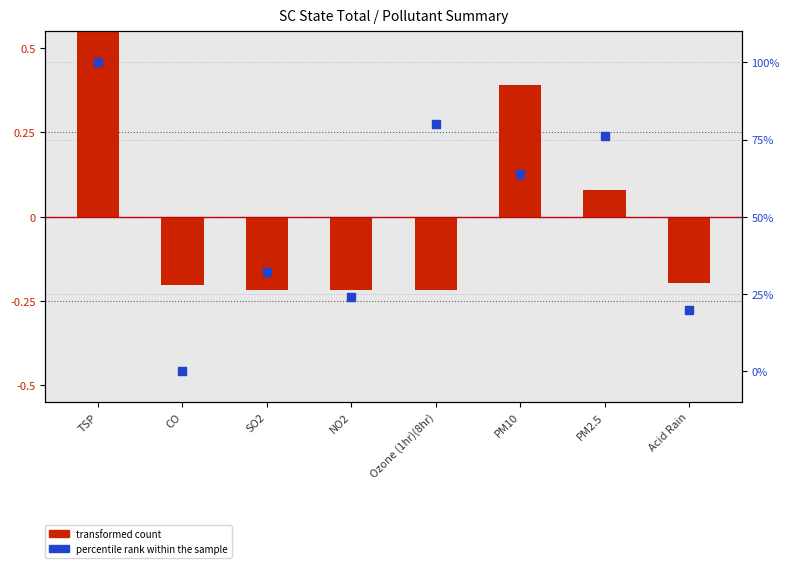

Is the value of transformed count at PM10 greater than the value of percentile rank within the sample at CO?

Yes